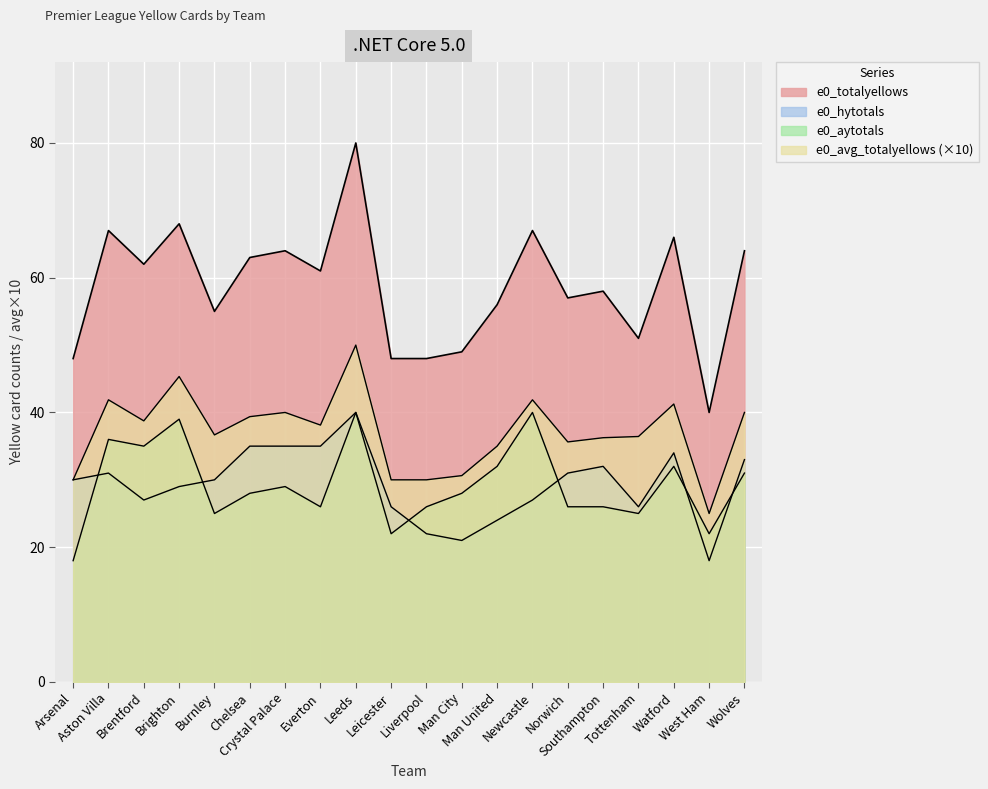

True or false: e0_hytotals and e0_totalyellows cross at least once.

False